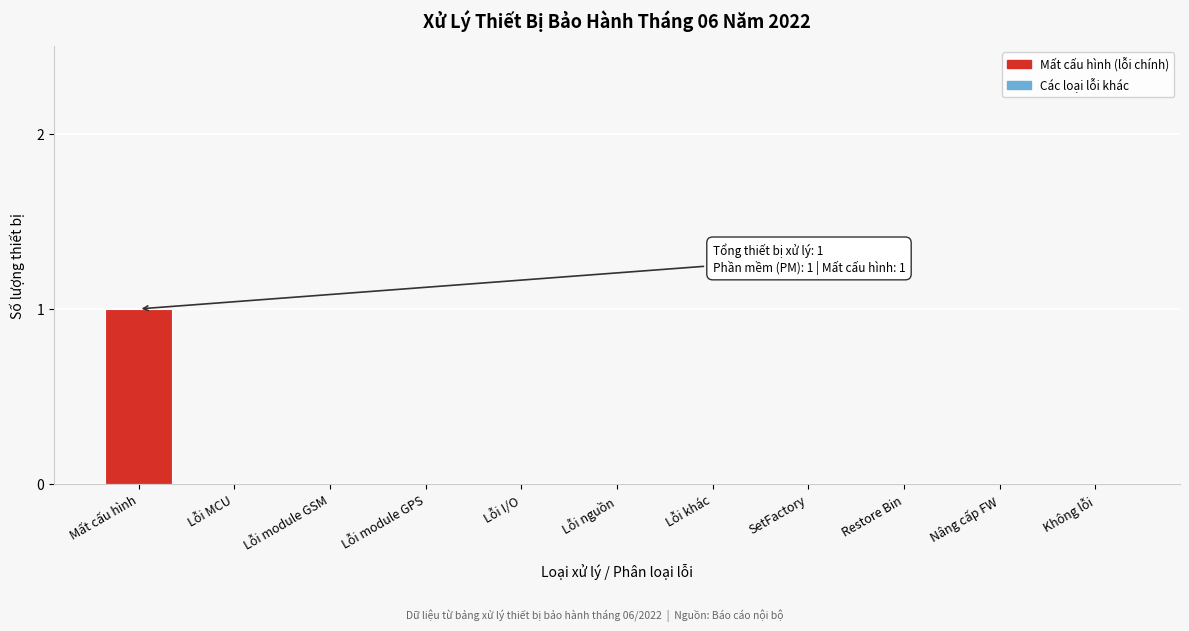

Reading left to right, list all the values displayed in this chart.

Mất cấu hình=1	Lỗi MCU=0	Lỗi module GSM=0	Lỗi module GPS=0	Lỗi I/O=0	Lỗi nguồn=0	Lỗi khác=0	SetFactory=0	Restore Bin=0	Nâng cấp FW=0	Không lỗi=0